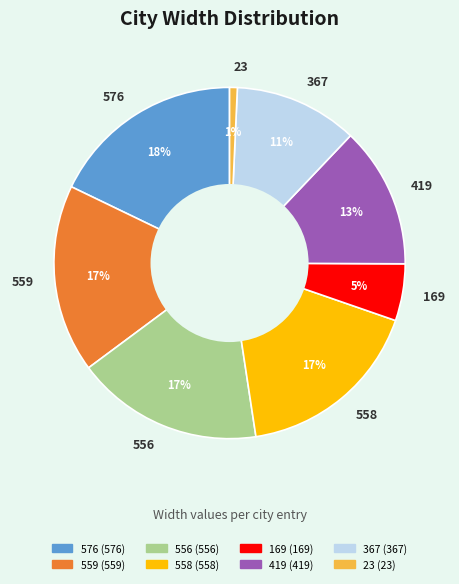

What is the largest slice in the pie chart?

576